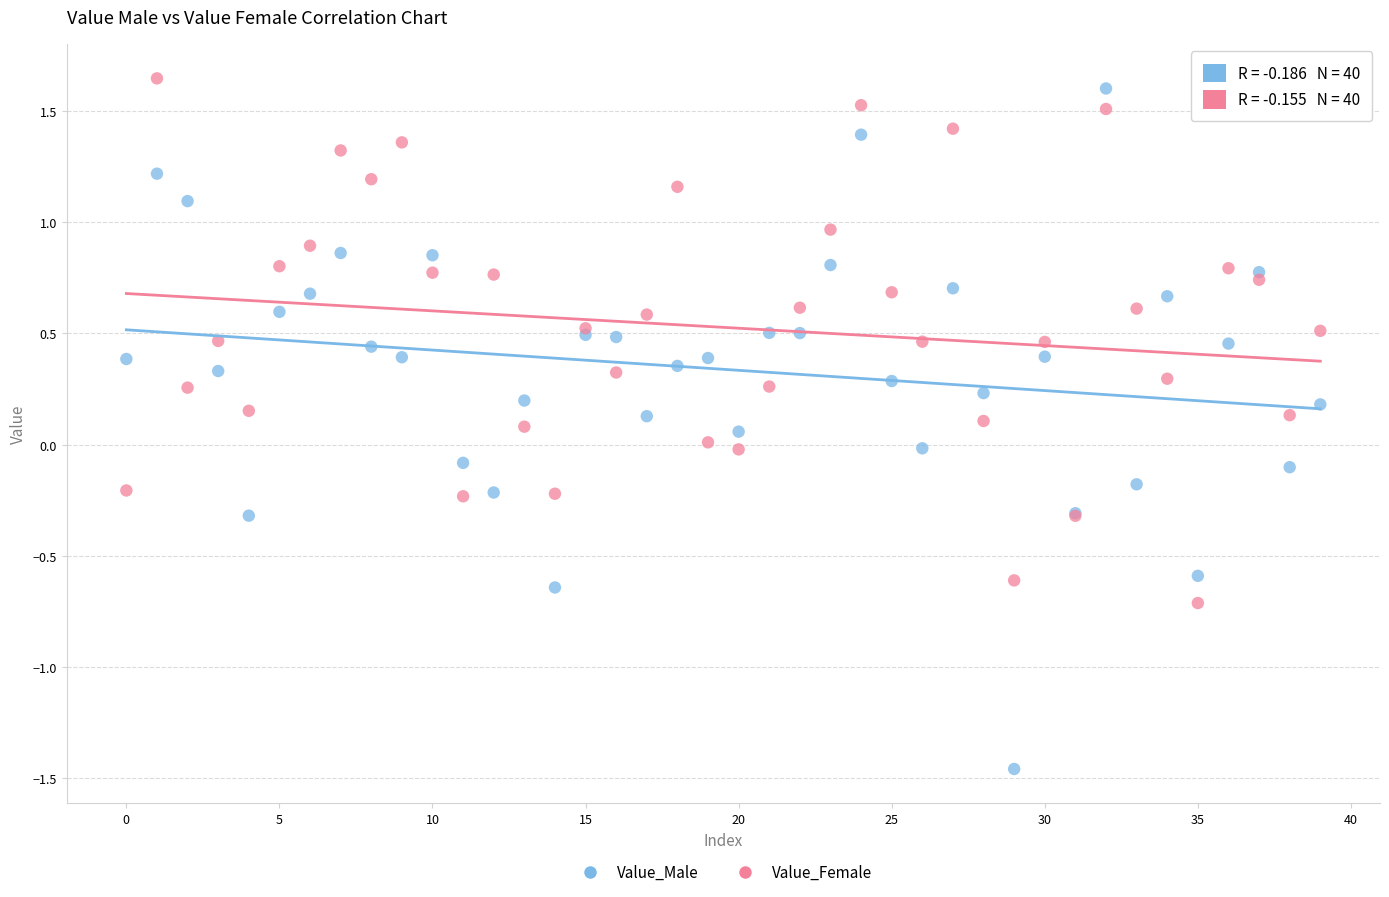

Which series has the largest Y range (max minus min)?

Value_Male